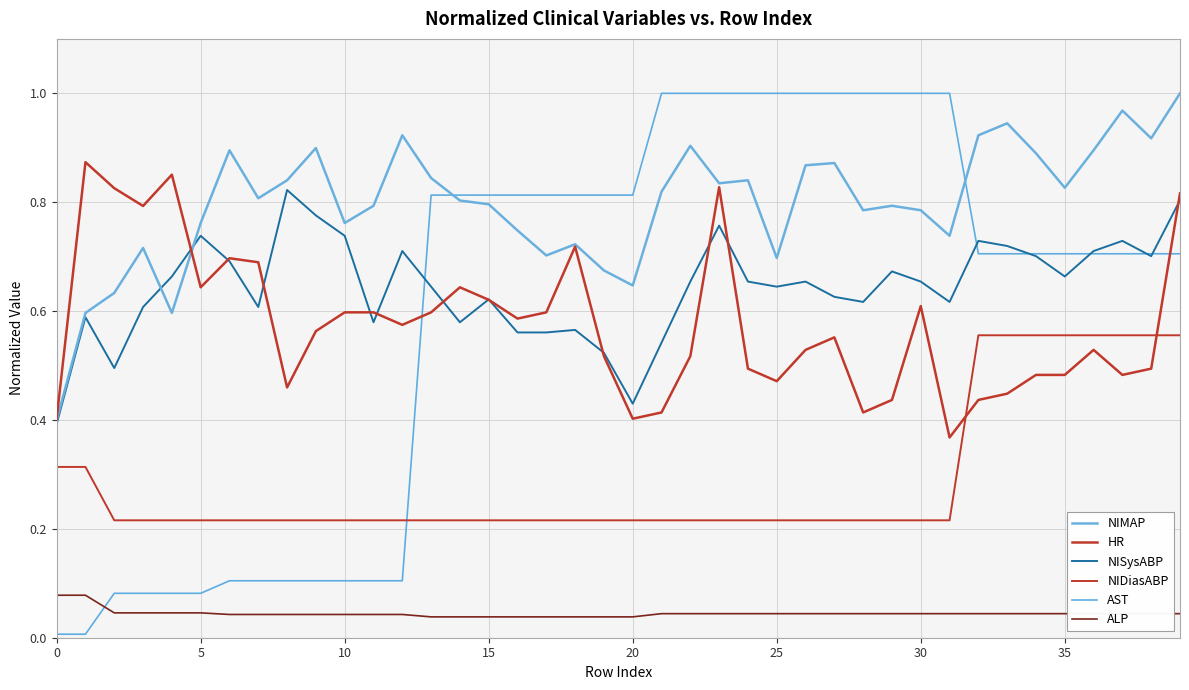

True or false: ALP and HR cross at least once.

False